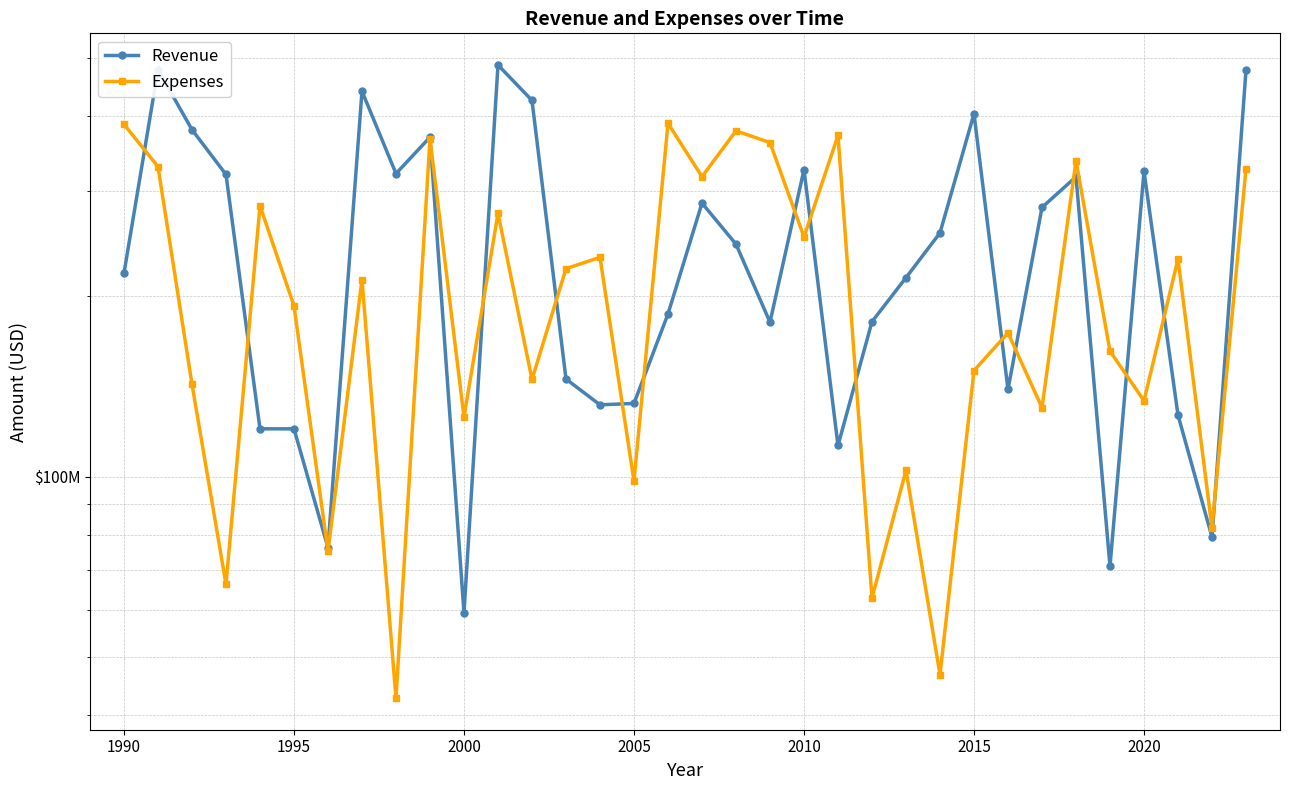

What is the average value of the Revenue series?

247866644.7